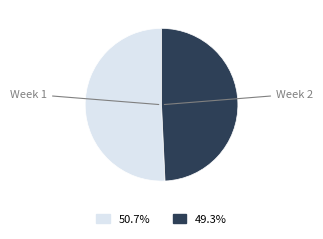

Is the sum of Week 1 and Week 2 greater than half?

Yes